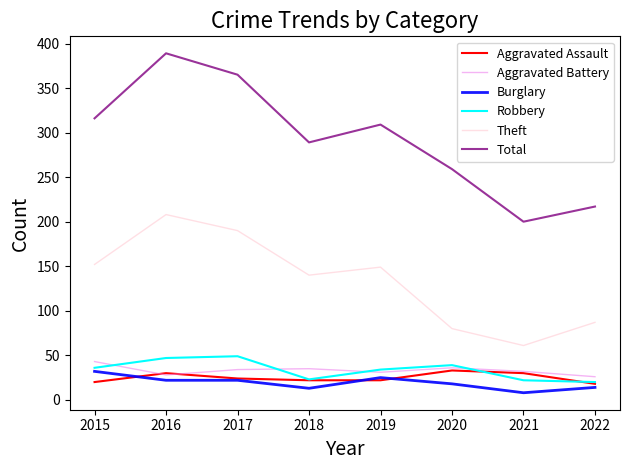

Between 2015 and 2019, which series saw the biggest shift?

Aggravated Battery